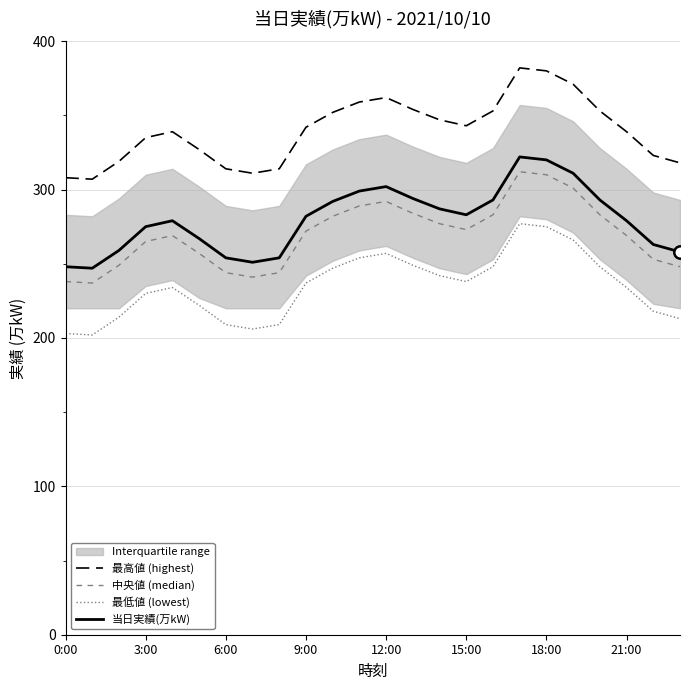

At which category is the sum across all series the highest?

17